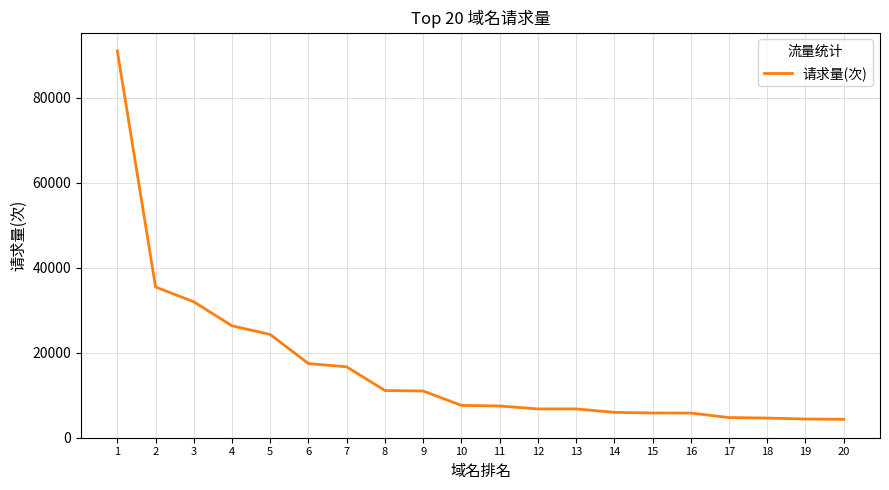

What is the smallest value displayed?

4293